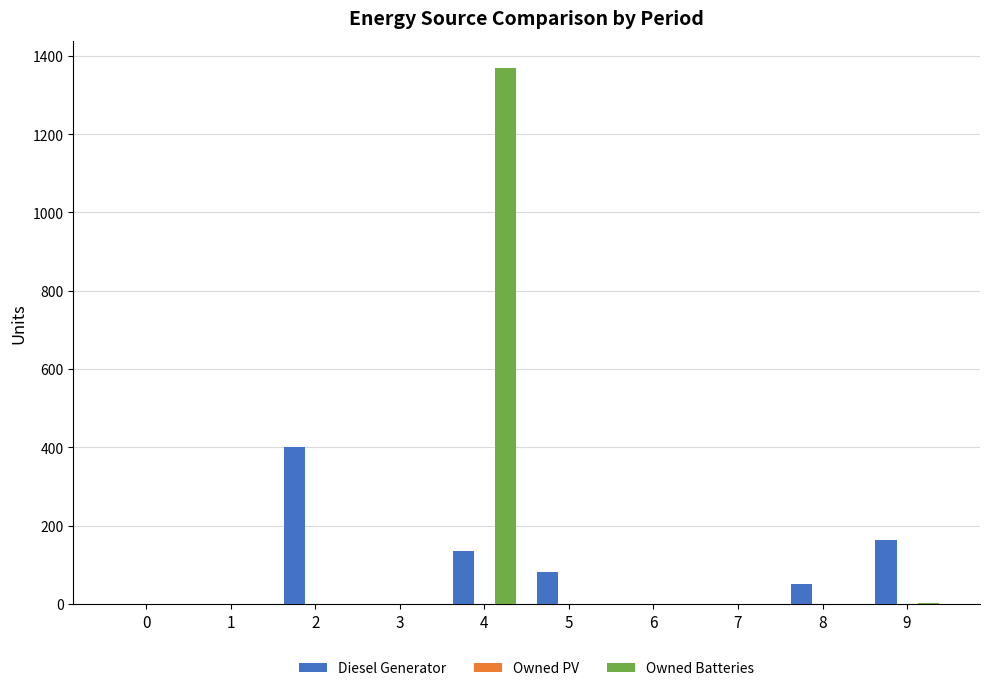

The Owned Batteries series shows 1 at 5. True or false?

True